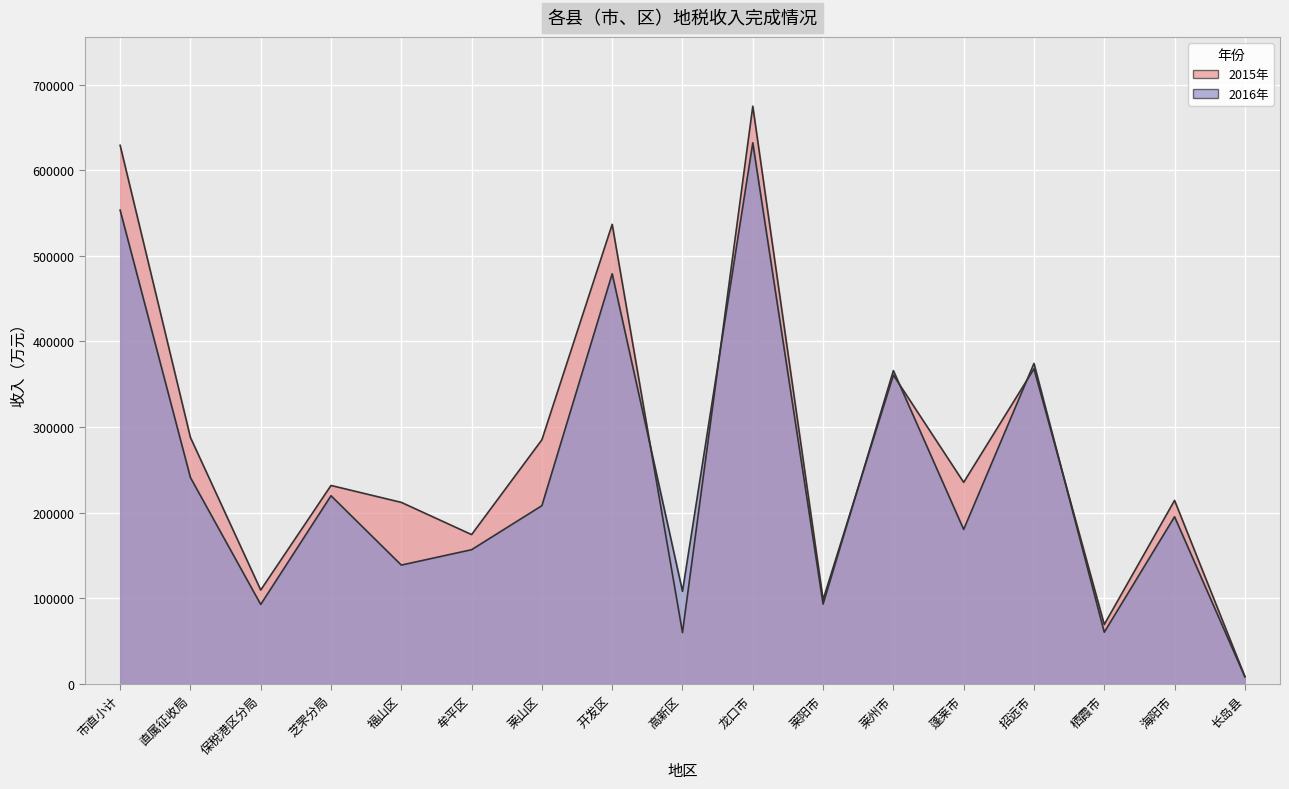

After their last crossing, which series has the higher values: 2016年 or 2015年?

2015年